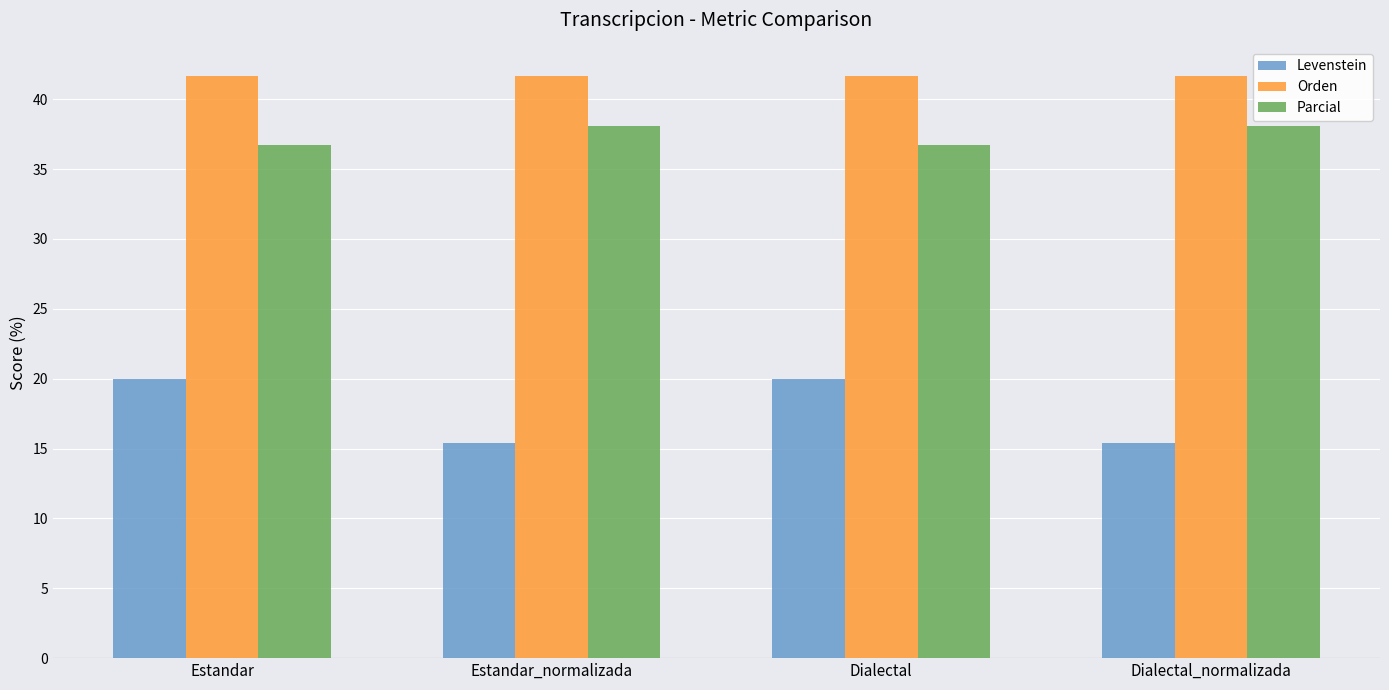

What is the sum of the Levenstein values at Dialectal_normalizada and Estandar_normalizada?

30.8